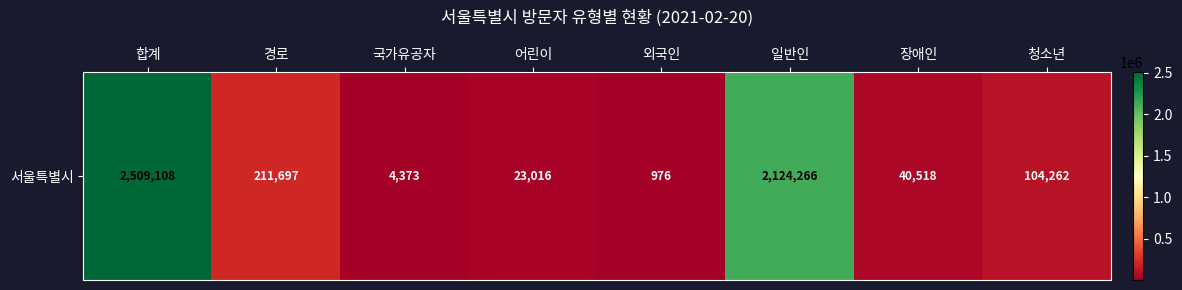

Rank the categories by value from lowest to highest.

외국인, 국가유공자, 어린이, 장애인, 청소년, 경로, 일반인, 합계